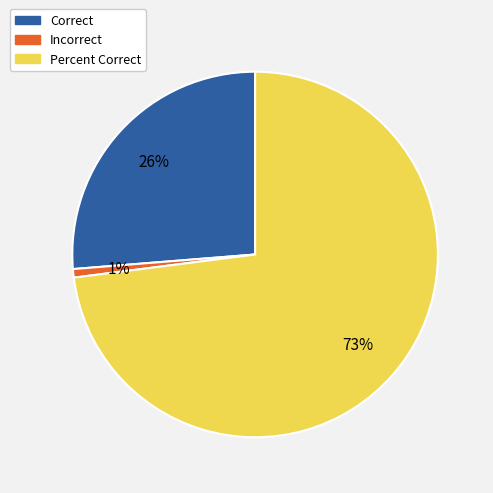

Is it true that Percent Correct is 81% of the pie?

False